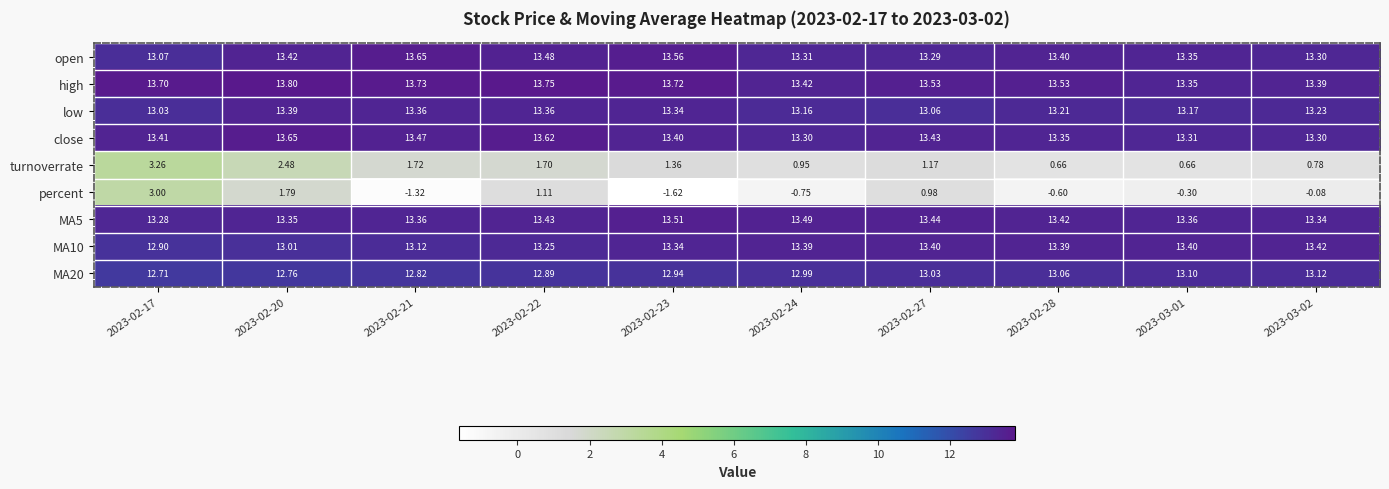

Between 2023-02-21 and 2023-02-28, which series saw the biggest shift?

turnoverrate